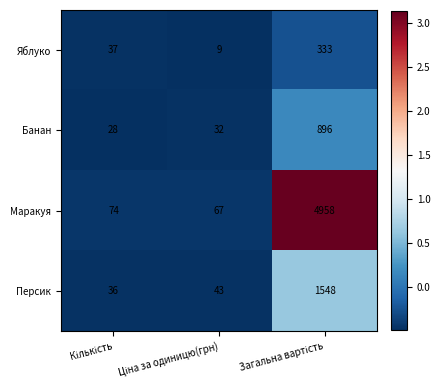

What is the maximum value shown in the chart?

4958